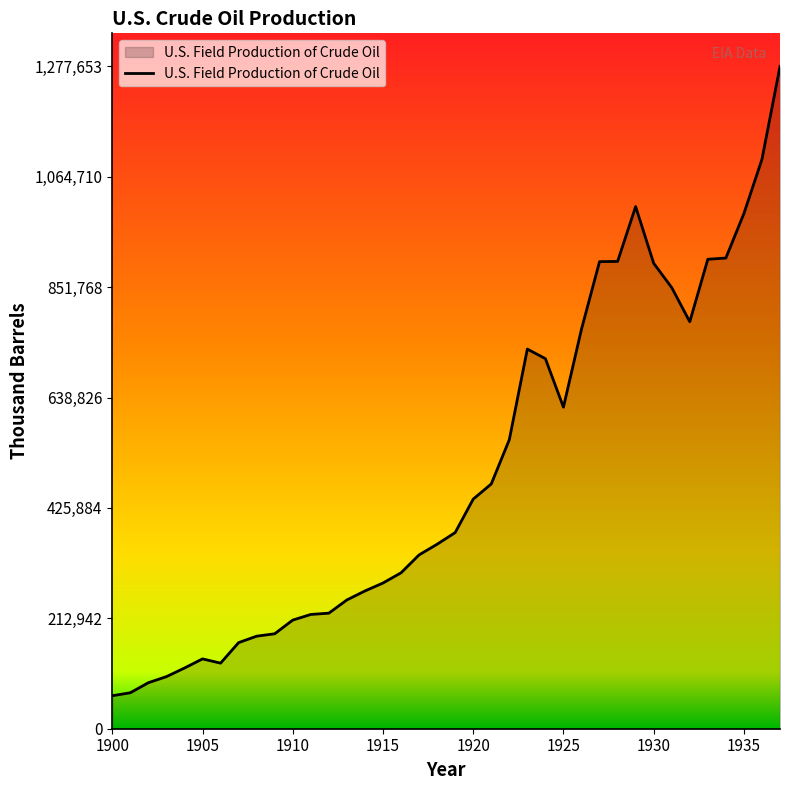

What is the greatest value displayed?

1277653